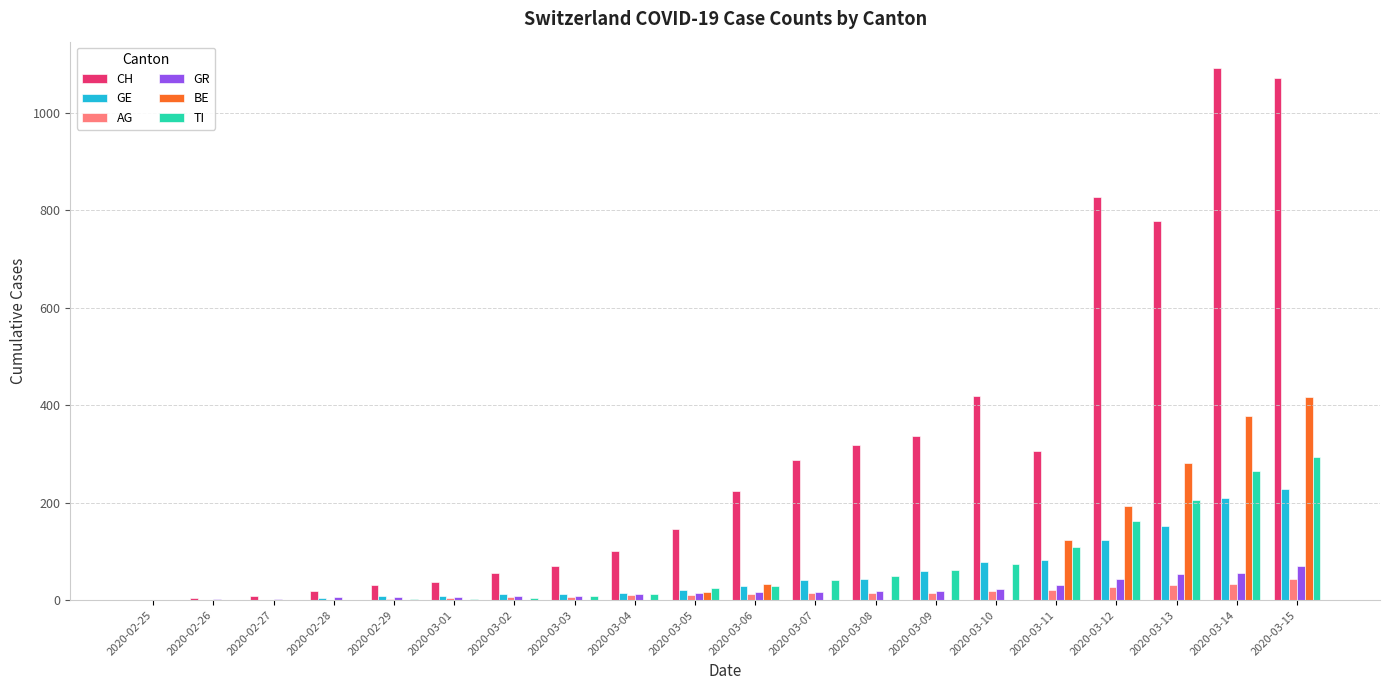

The GR series shows 0 at 2020-02-25. True or false?

True